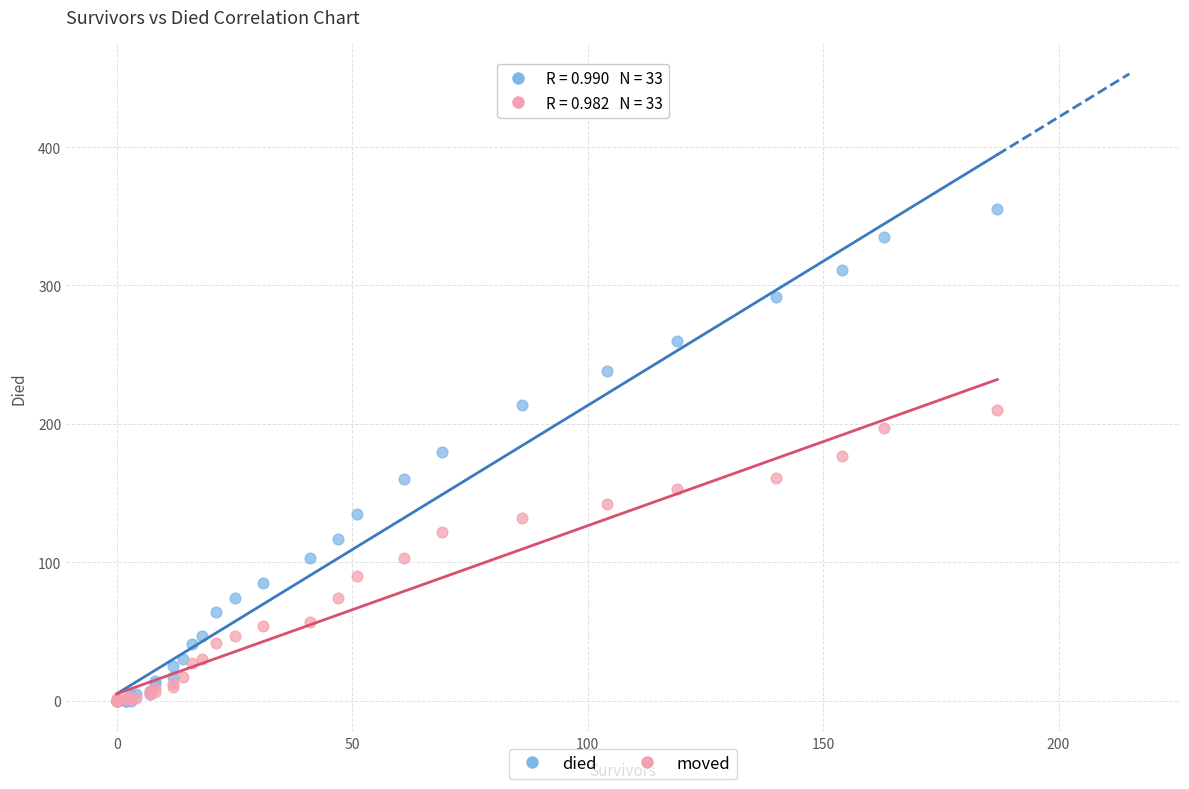

Which series has the largest Y range (max minus min)?

died